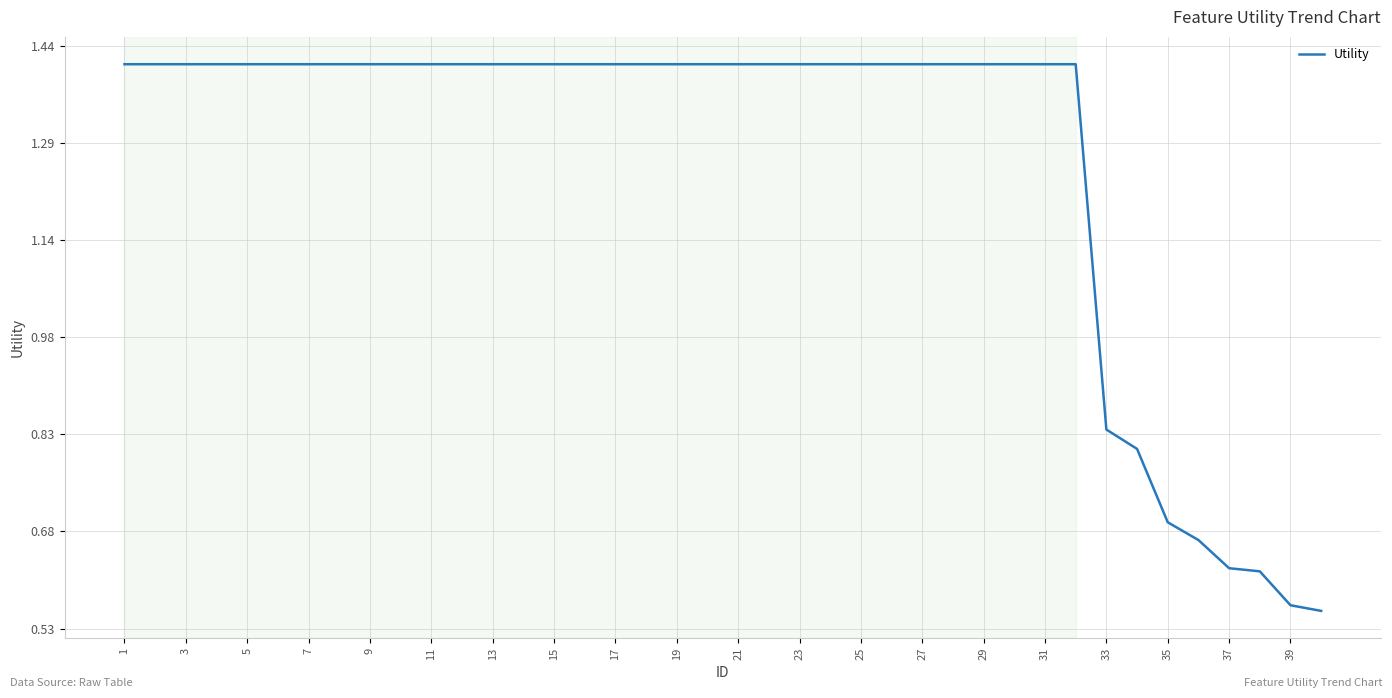

How many values are below 1?

8